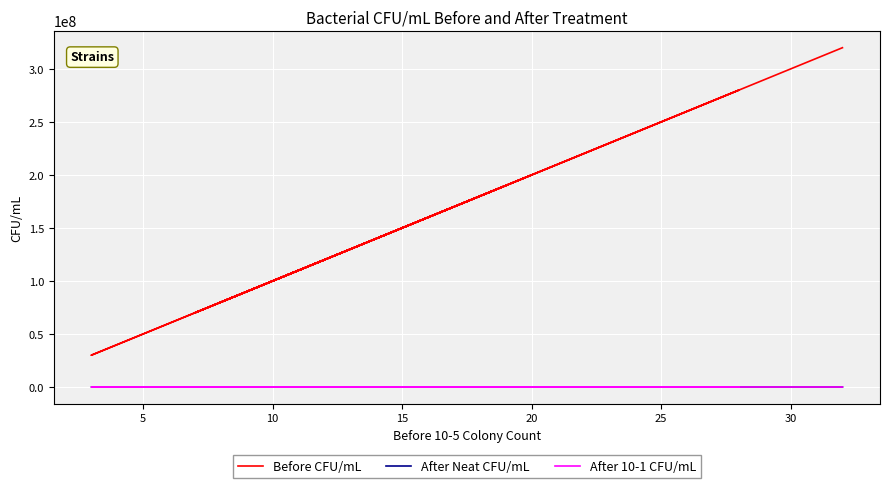

Which series ends up on top after the final intersection of After Neat CFU/mL and After 10-1 CFU/mL?

After Neat CFU/mL